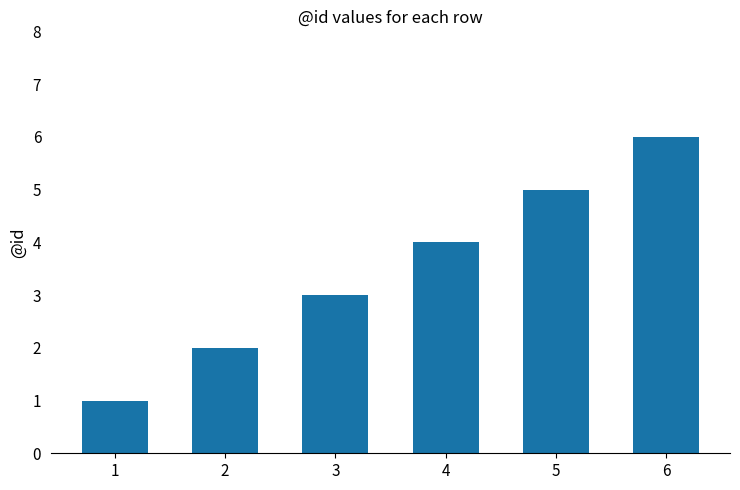

What is the difference between the second highest and second lowest values?

3